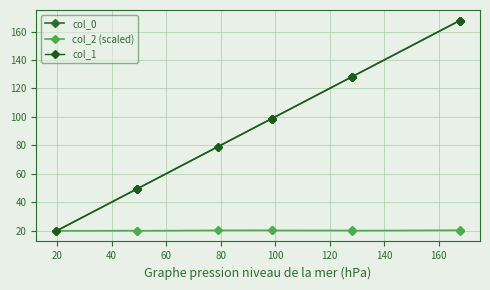

Is the value of col_1 at 180 greater than the value of col_2 (scaled) at 160?

Yes